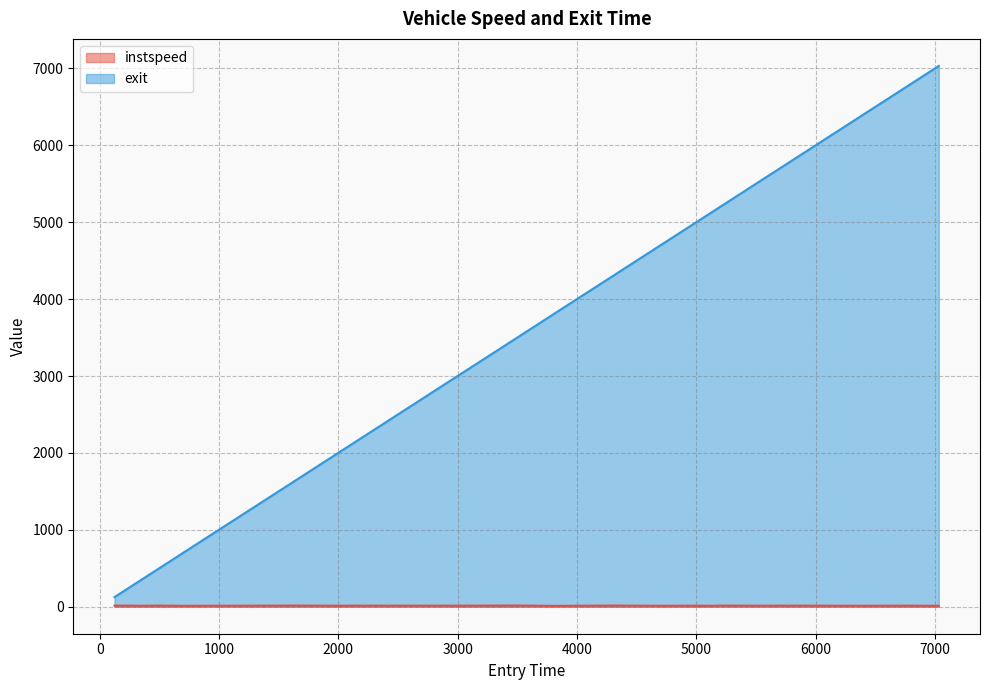

Reading left to right, extract all data points from this chart.

instspeed: 14.1	13.9	11.7	14.7	12.5	13.2	11.3	12.9	14.8	13.0	11.6	13.4	13.4	13.1	13.3	13.4	15.3	10.5	15.1	11.6	12.7	12.5	12.1	14.5	12.7	13.5	11.9	11.9	12.7	13.2	11.3
exit: 124.9	265.0	320.4	512.4	560.2	604.2	670.1	1195.2	1638.2	1909.1	2036.0	2089.0	2221.3	2809.8	2924.3	2988.8	3482.2	3802.2	4299.8	4671.4	4864.0	4927.1	5162.9	5194.0	5554.9	5779.0	6396.3	6487.9	6500.2	6796.8	7033.1